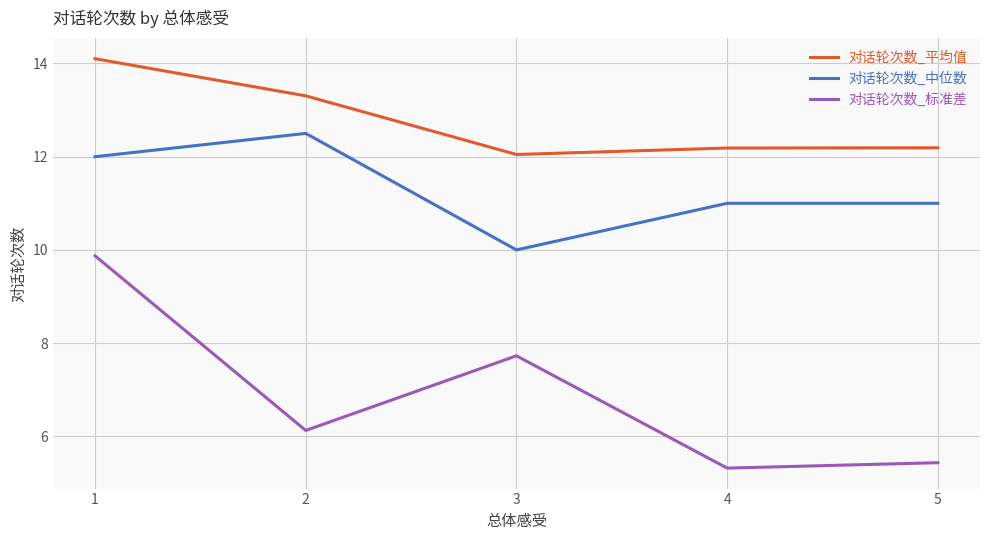

Reading left to right, transcribe all the data shown in this chart.

对话轮次数_平均值: 1=14.1	2=13.3	3=12.0	4=12.2	5=12.2
对话轮次数_中位数: 1=12.0	2=12.5	3=10.0	4=11.0	5=11.0
对话轮次数_标准差: 1=9.9	2=6.1	3=7.7	4=5.3	5=5.4